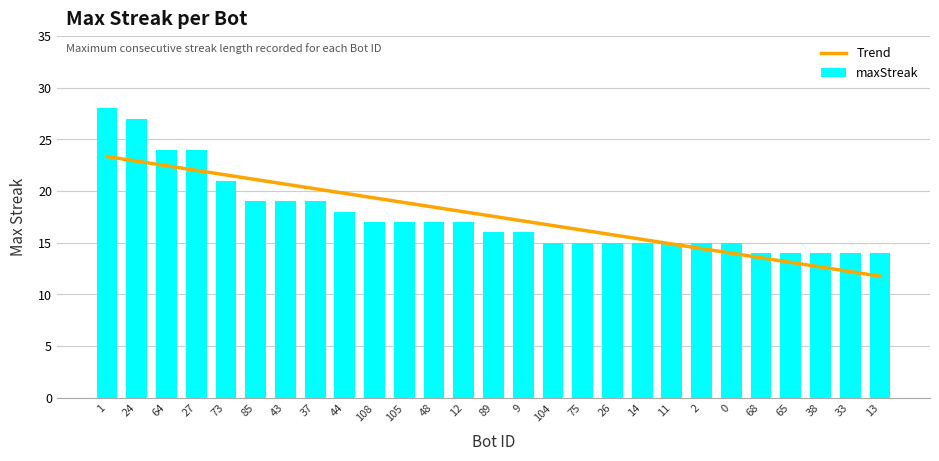

Which label corresponds to the smallest value in the chart?

68